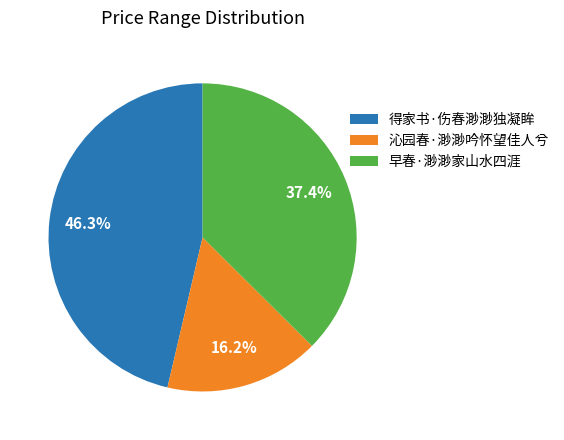

Is there a majority slice in this chart?

No